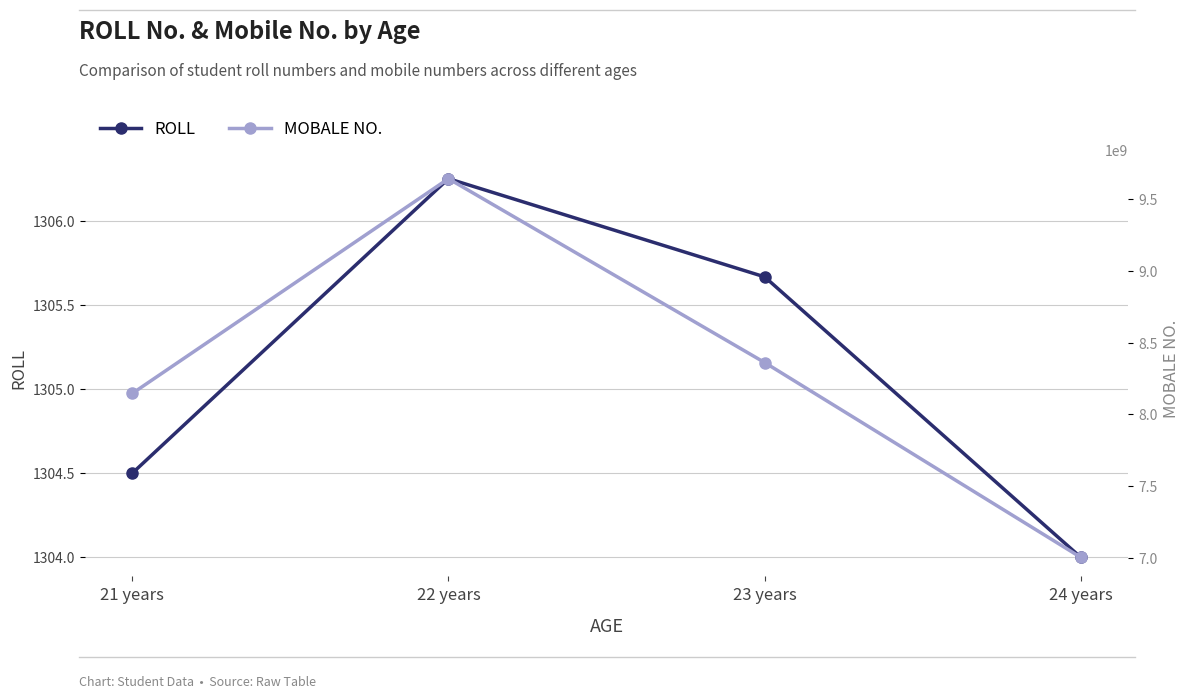

What are all the series names shown in the legend?

ROLL, MOBALE NO.